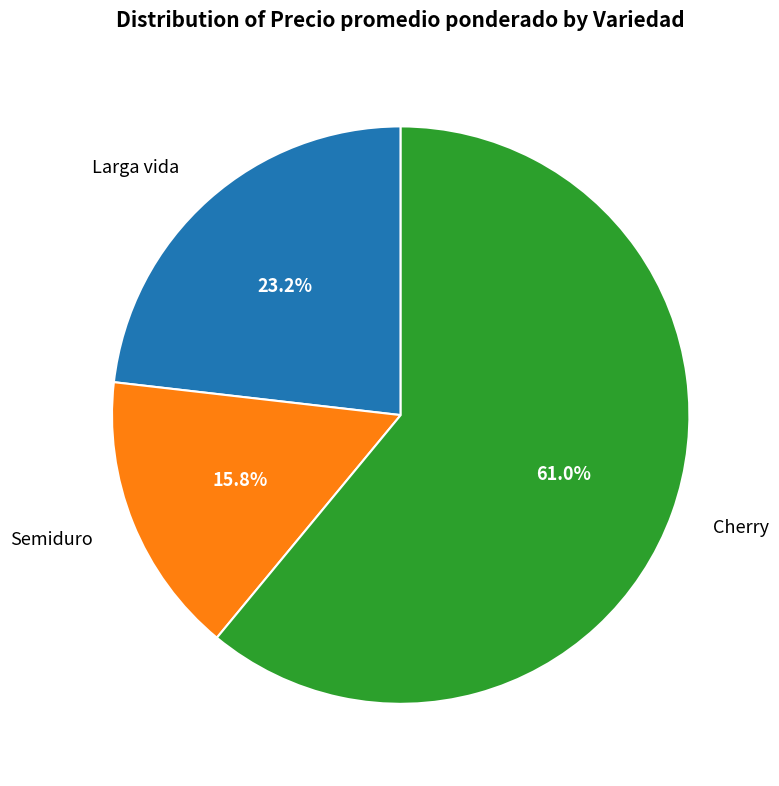

Combined, what portion of the pie is Larga vida and Semiduro?

39.0%